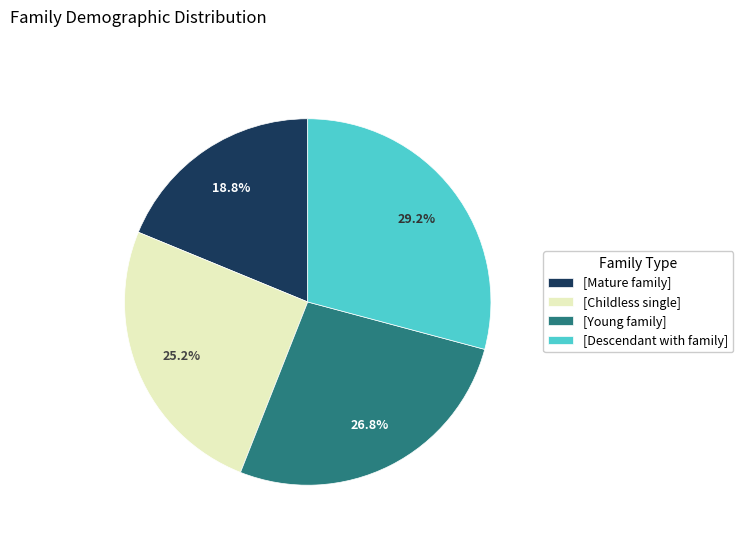

Is there any slice that represents more than half of the pie?

No